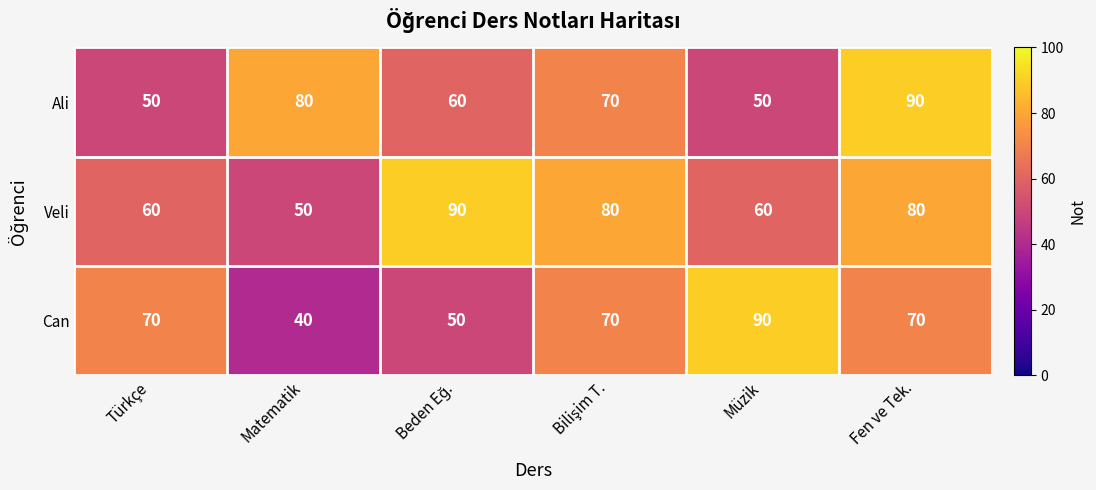

What is the difference between the maximum and minimum values in the Can series?

50